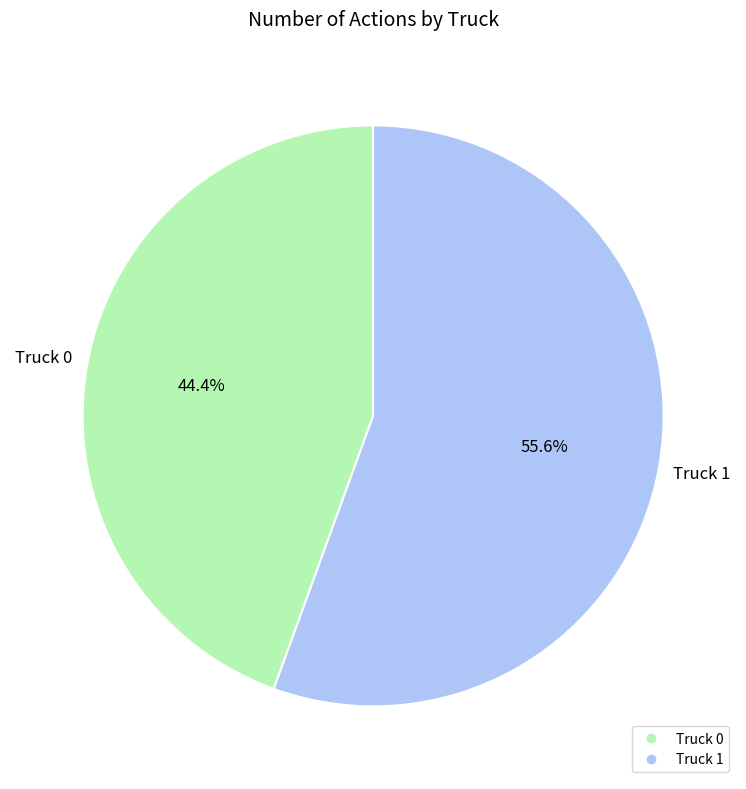

Which category has the smallest portion of the pie?

Truck 0